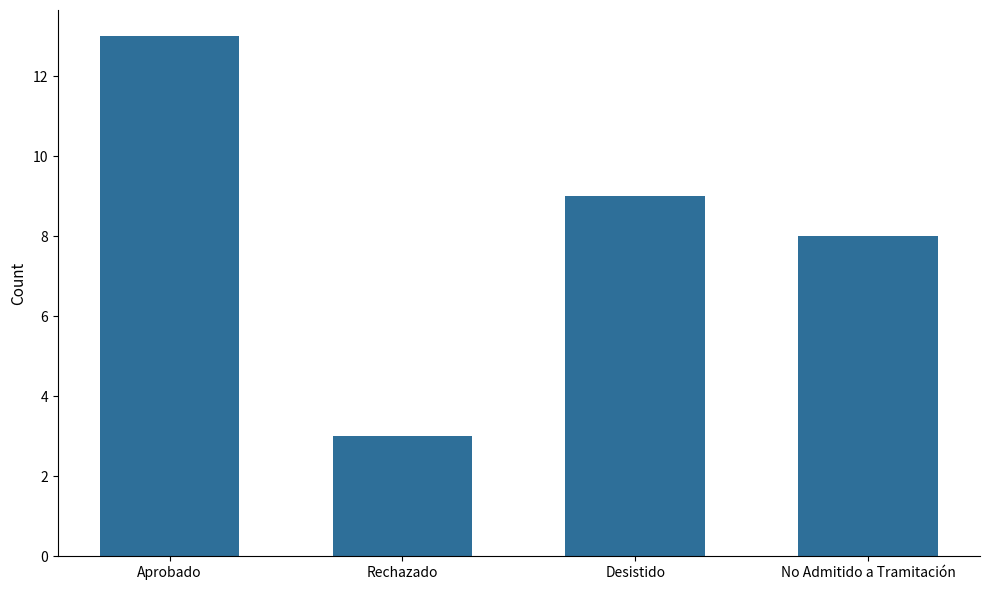

How many bars are there in total?

4